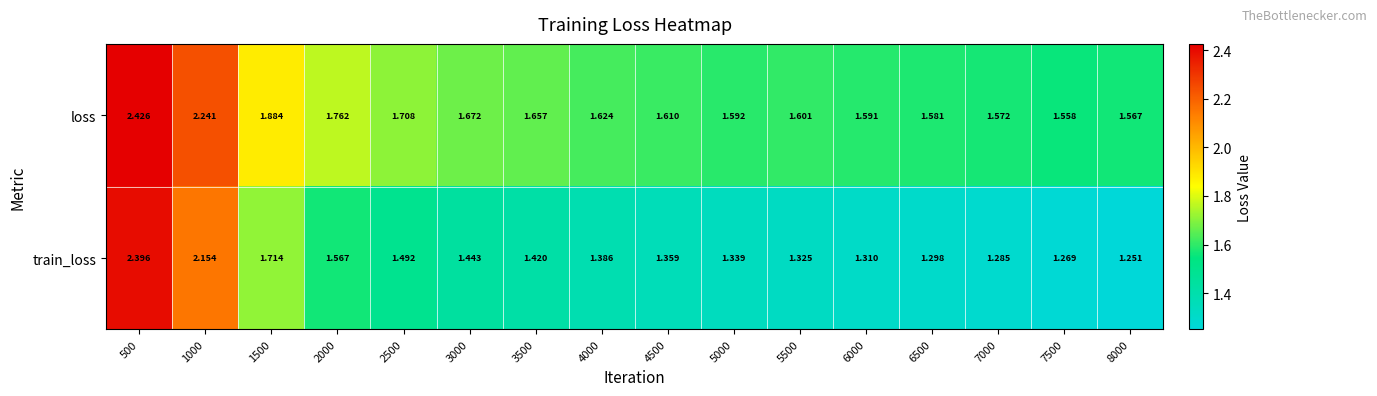

Rank the series by their average value, from lowest to highest.

train_loss, loss